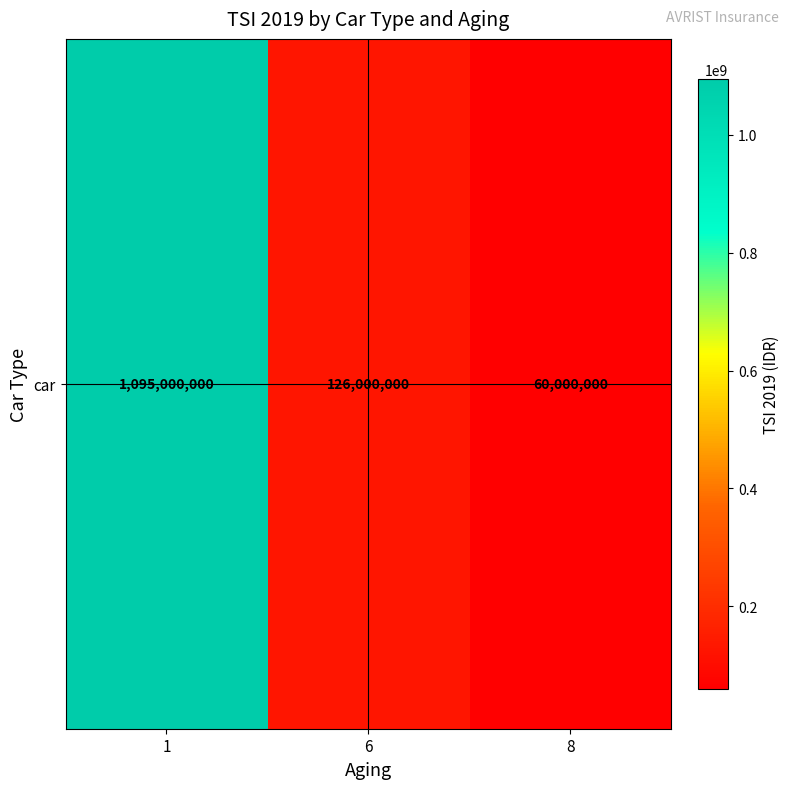

What is the maximum value shown in the chart?

1095000000